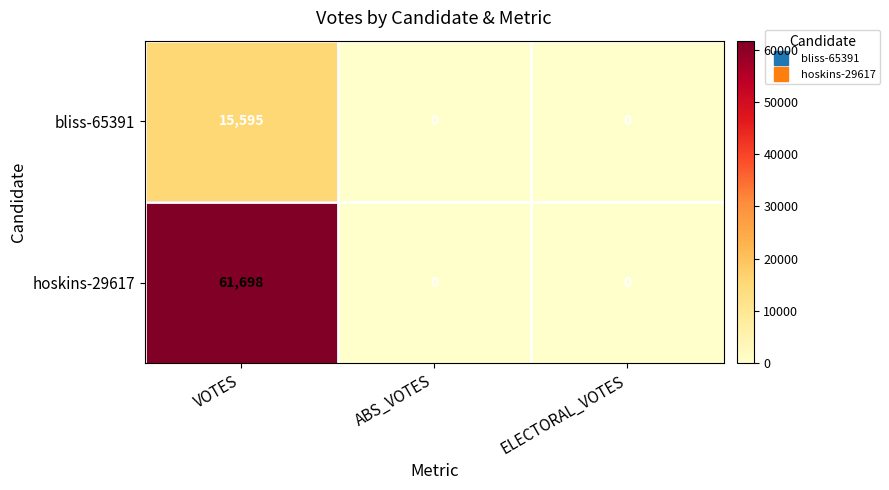

At which category is the sum across all series the highest?

VOTES